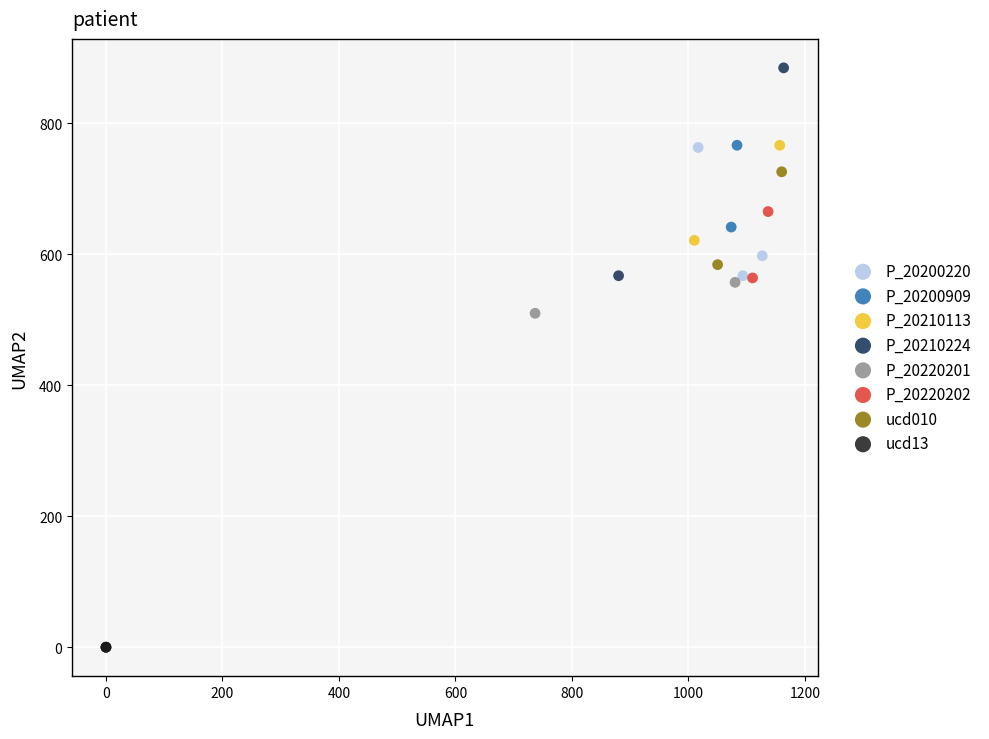

Which series contains the highest Y value?

P_20210224